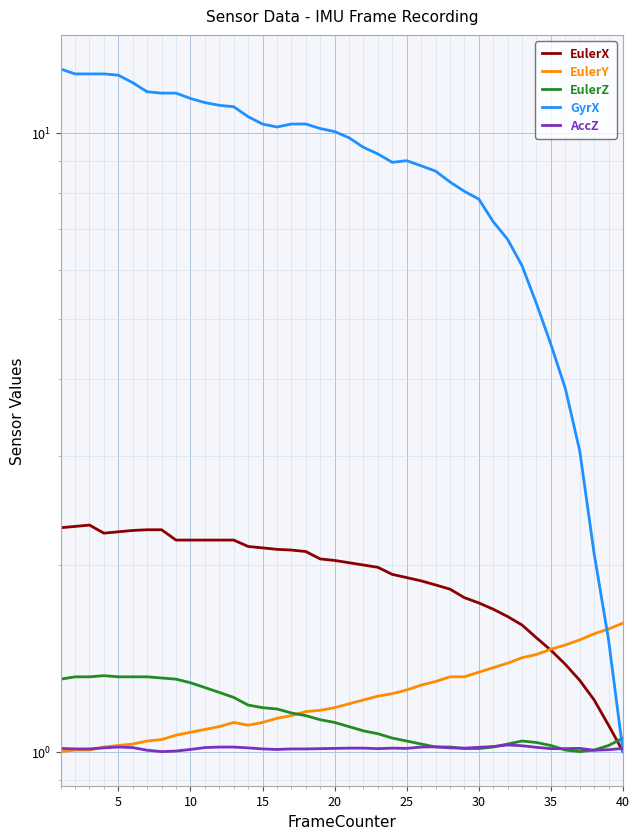

After their last crossing, which series has the higher values: EulerY or GyrX?

EulerY